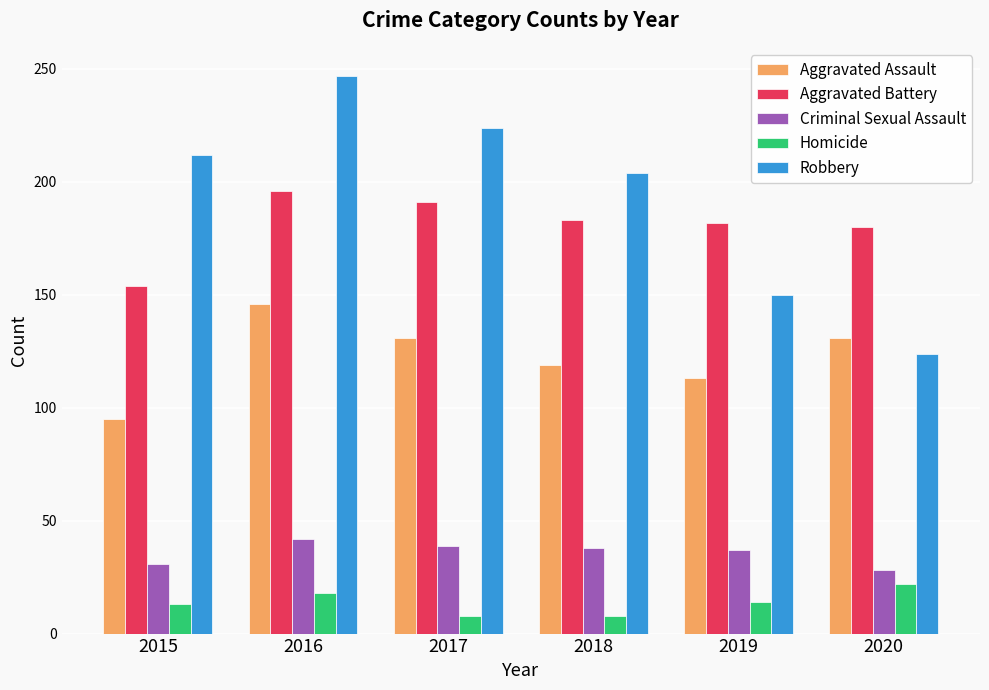

Is the value of Robbery at 2017 greater than the value of Criminal Sexual Assault at 2016?

Yes